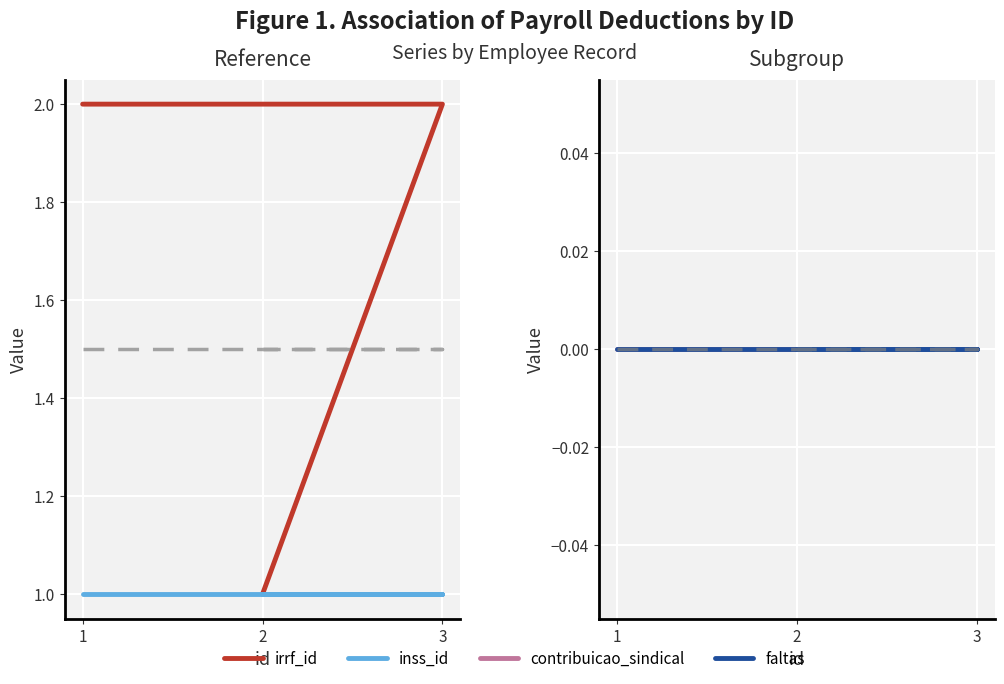

What is the label of the 2nd point from the right?

3